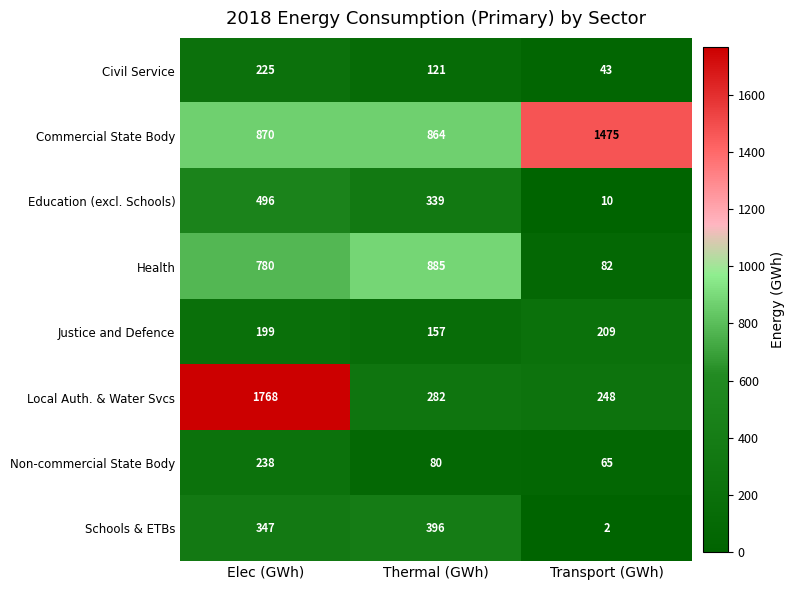

The Non-commercial State Body series shows 80 at Thermal (GWh). True or false?

True